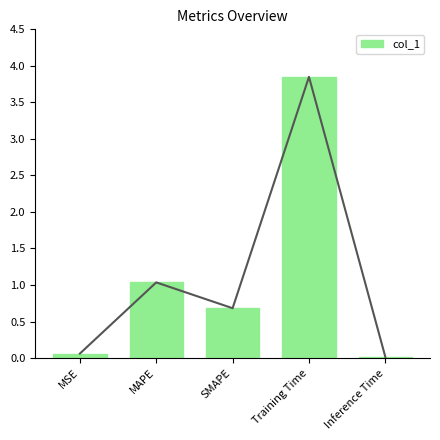

What is the greatest value displayed?

3.8